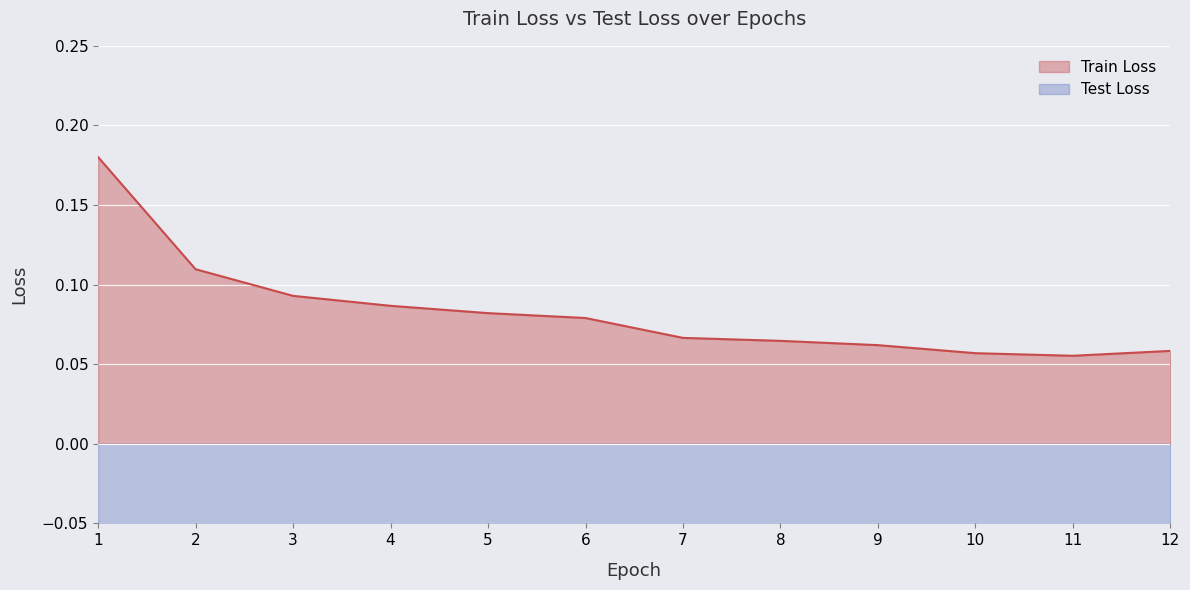

True or false: Test Loss has a value of -0.2 at 8.

True